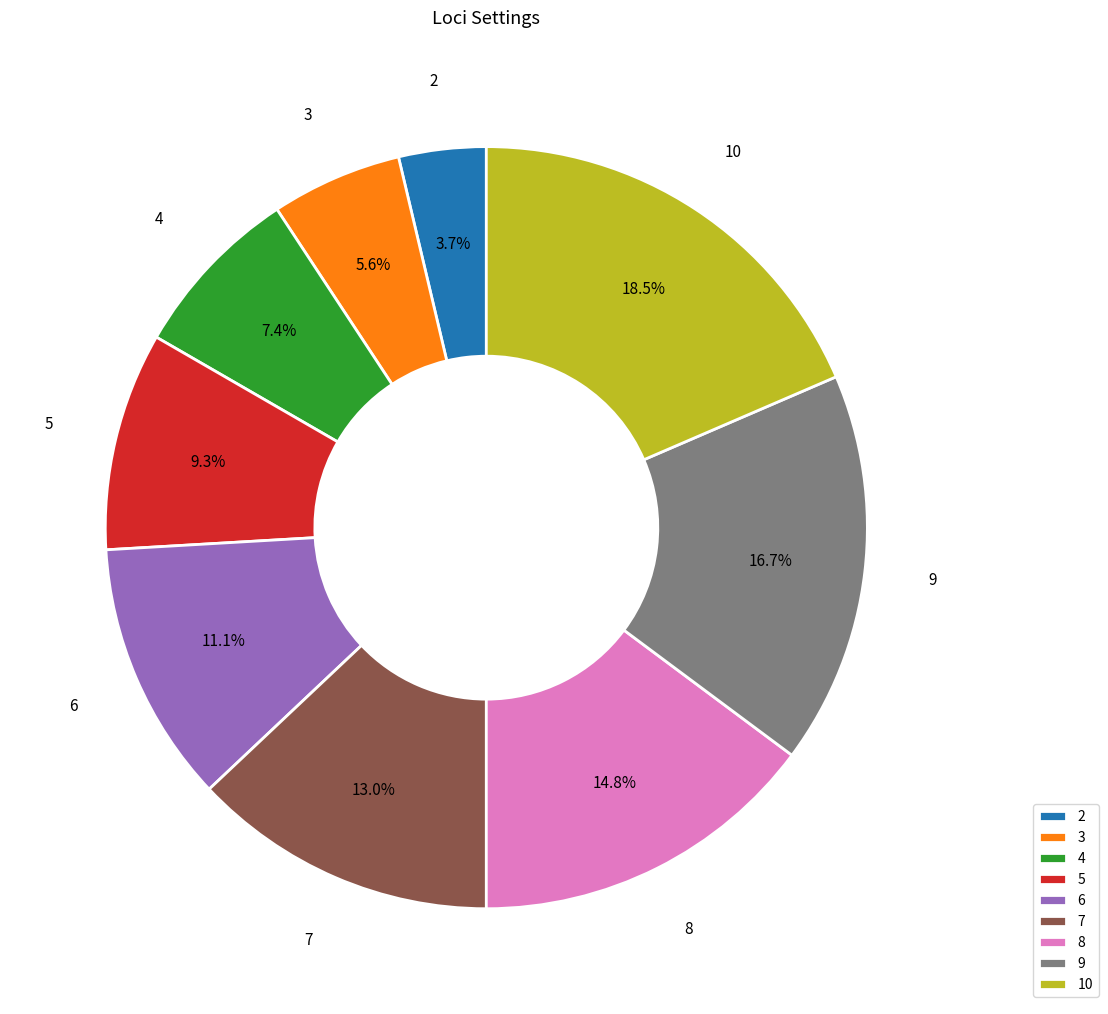

What percentage is the 6 slice, to the nearest percent?

11%